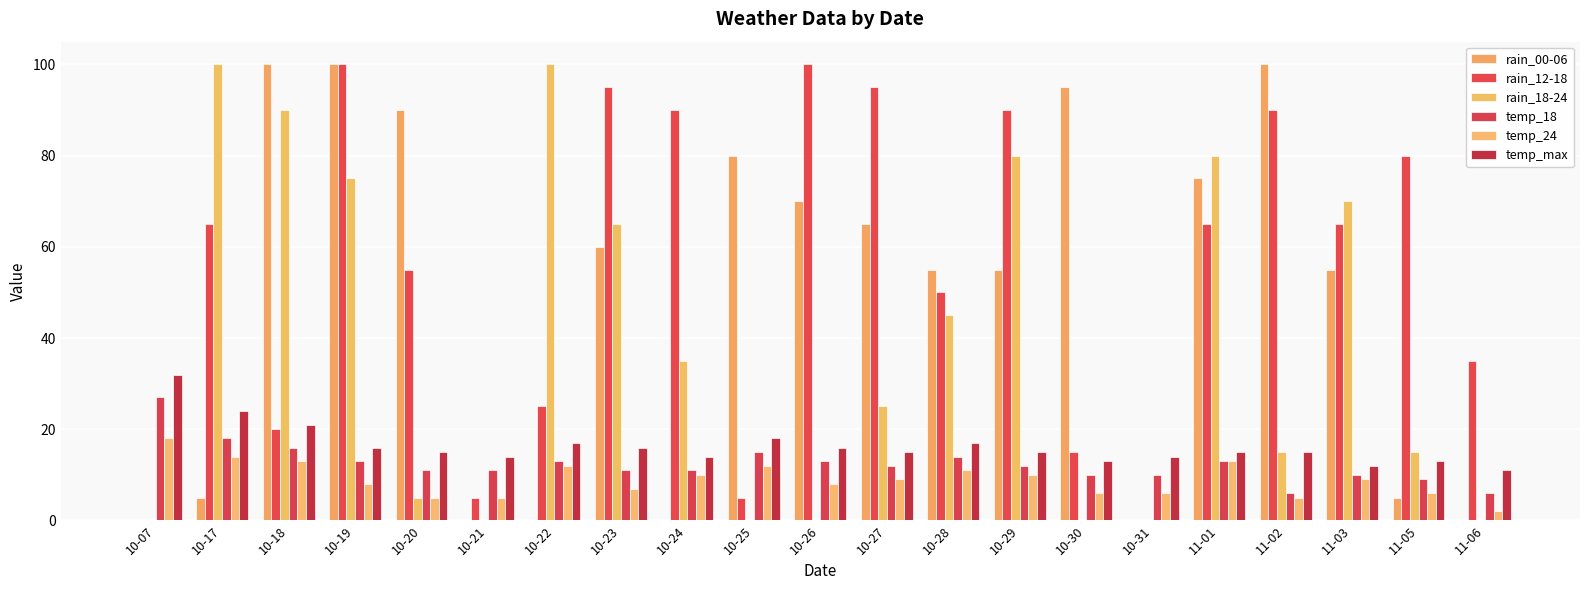

What position from the right is 11-05?

2